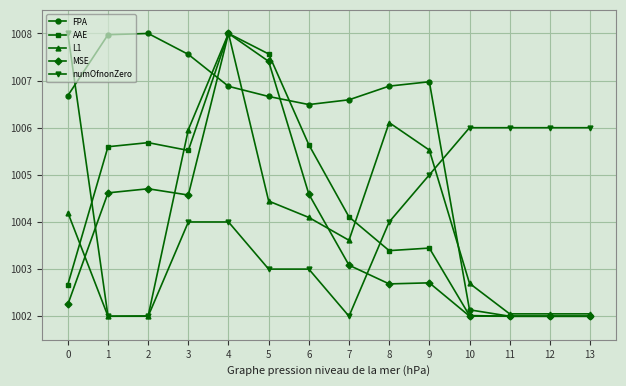

The value of L1 at 8 is 206.3. True or false?

False